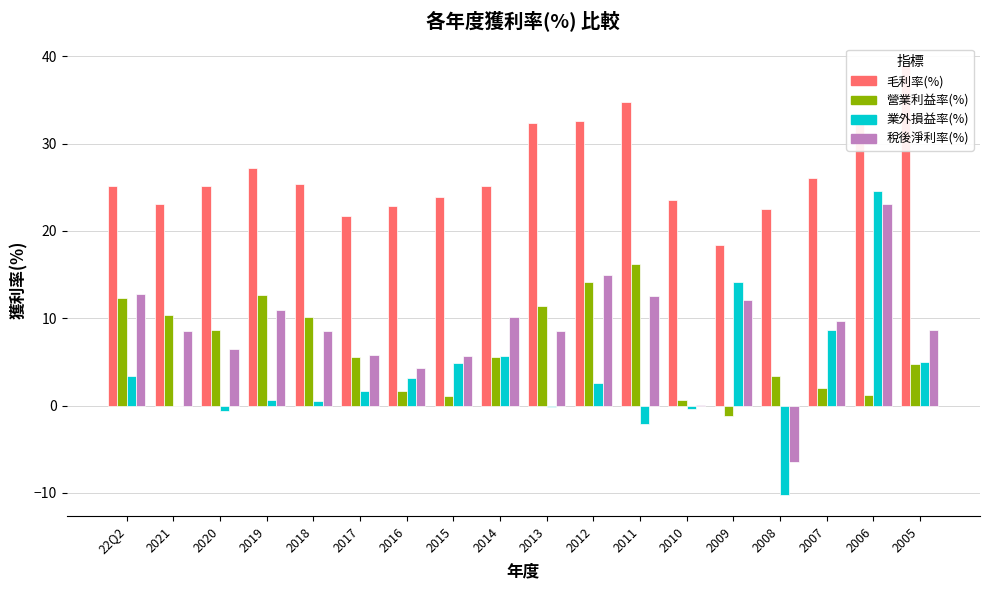

What is the sum of all 稅後淨利率(%) values?

156.8